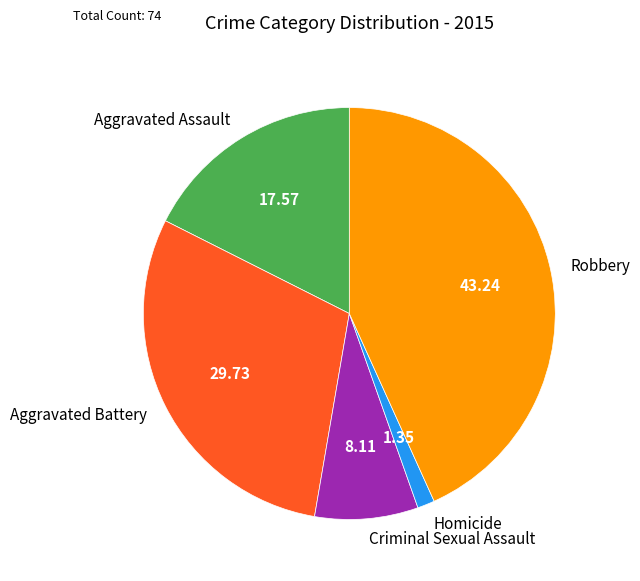

Which category has the biggest portion of the pie?

Robbery